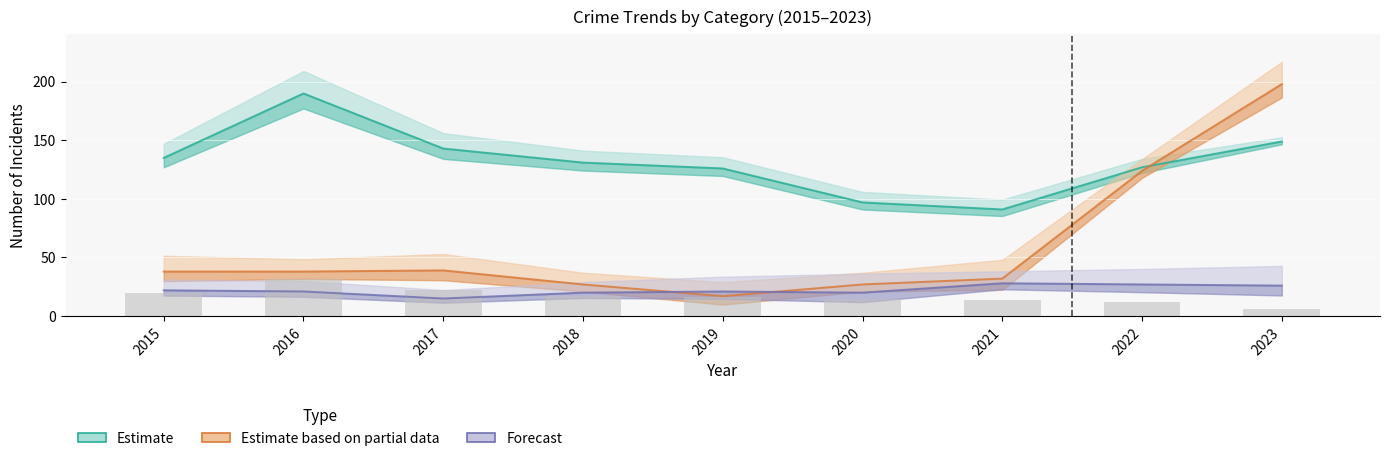

Which series has the largest total across all categories?

Estimate